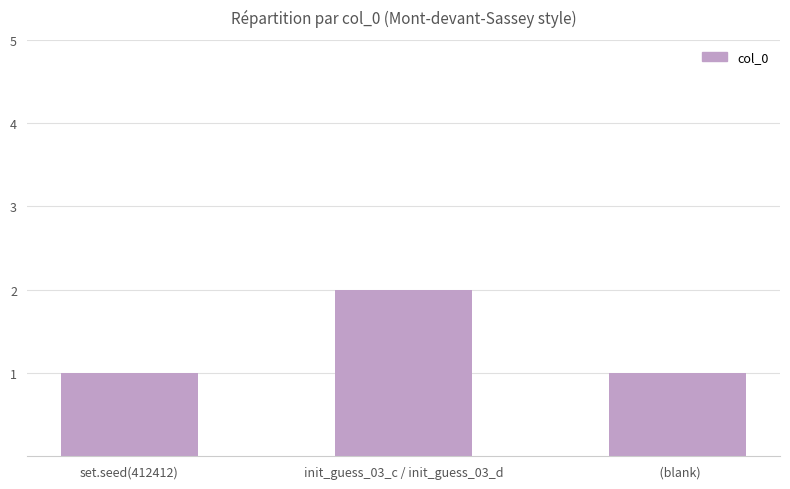

Does the chart contain stacked bars?

No